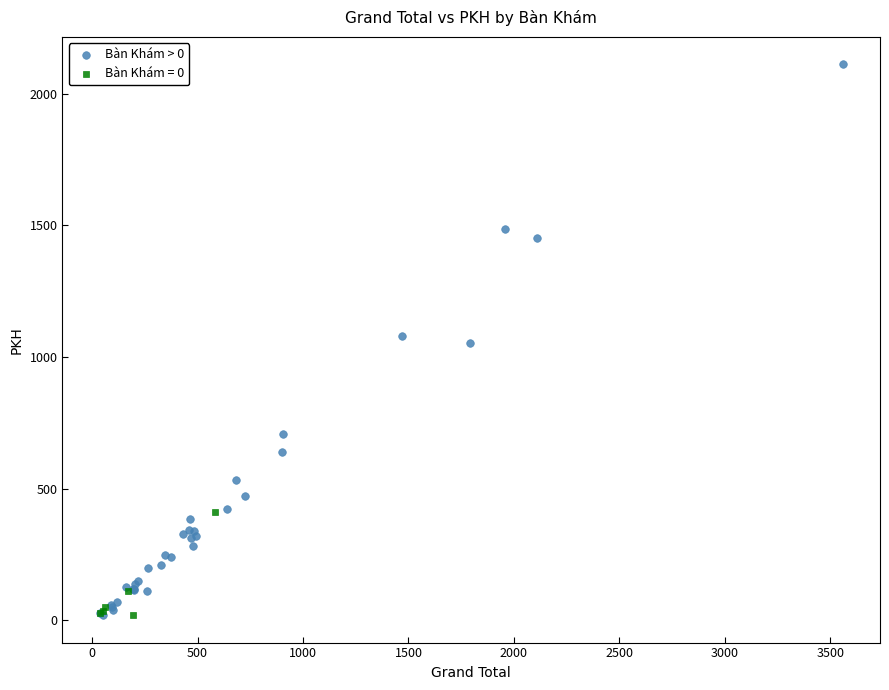

Which series contains the highest Y value?

Bàn Khám > 0